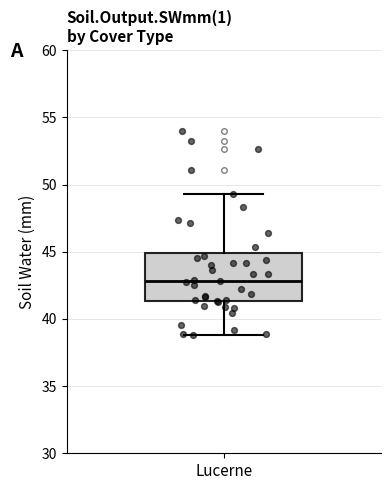

Where is the lower edge of the box for Lucerne on the y-axis? The values are not printed on the chart, so give them approximately, as read against the axis.

41.5